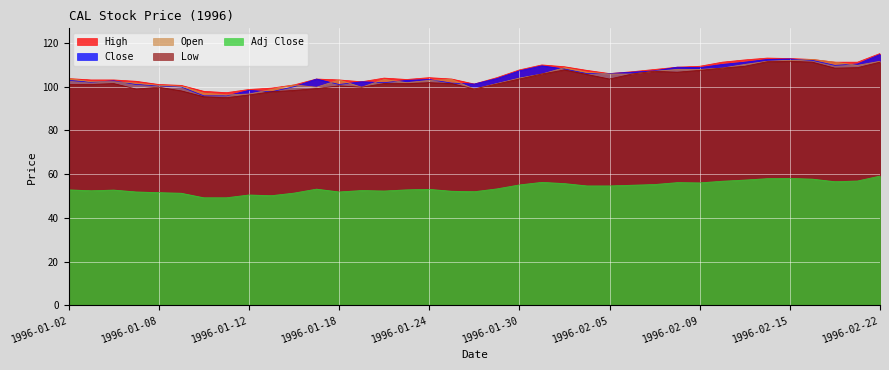

The Close series shows 147.6 at 1996-01-23. True or false?

False